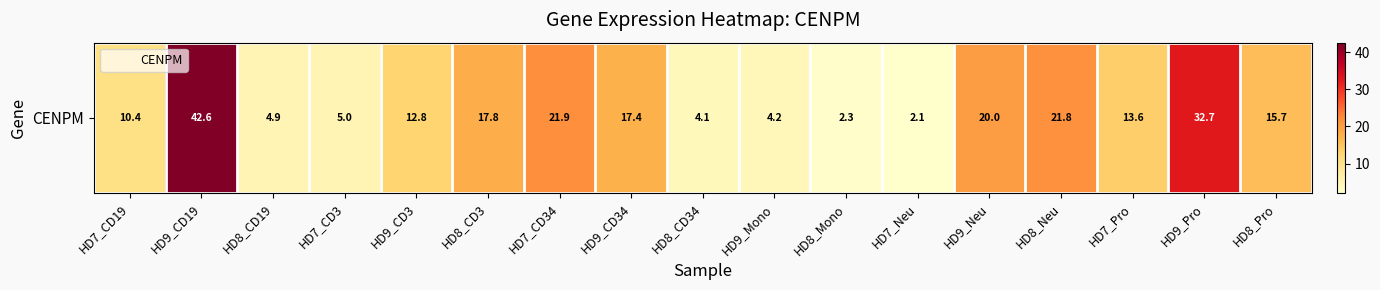

Which label corresponds to the largest value in the chart?

HD9_CD19